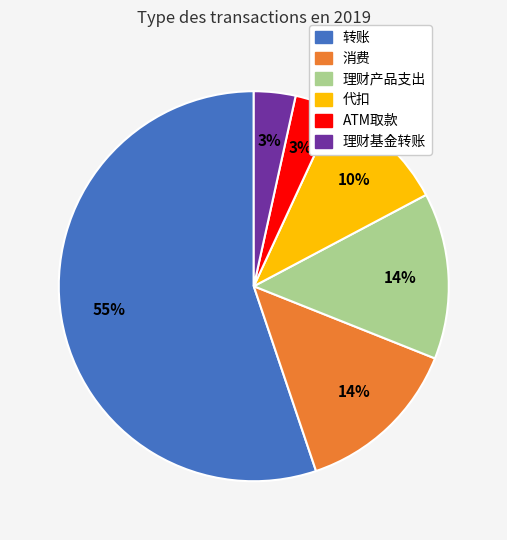

Is the sum of 理财基金转账 and 消费 greater than half?

No